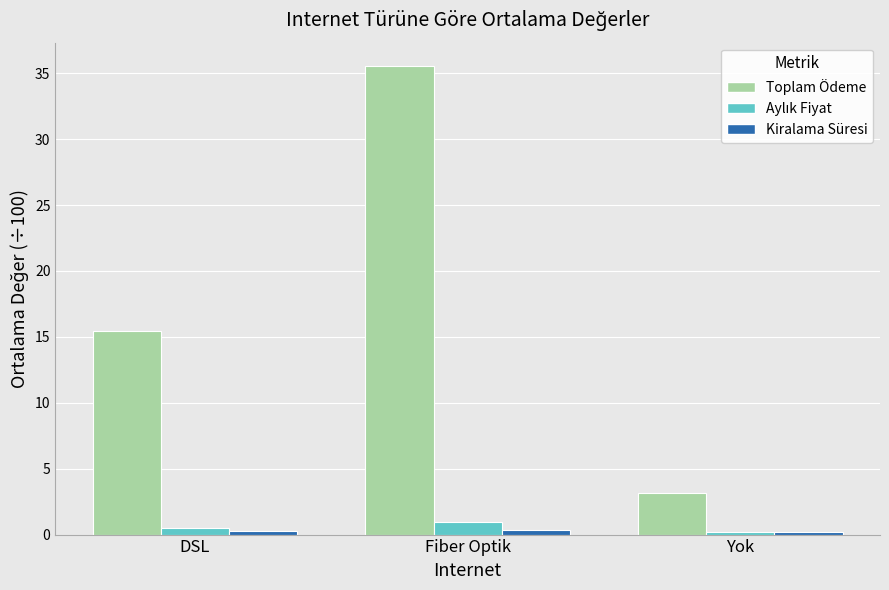

The value of Toplam Ödeme at Fiber Optik is 16.6. True or false?

False